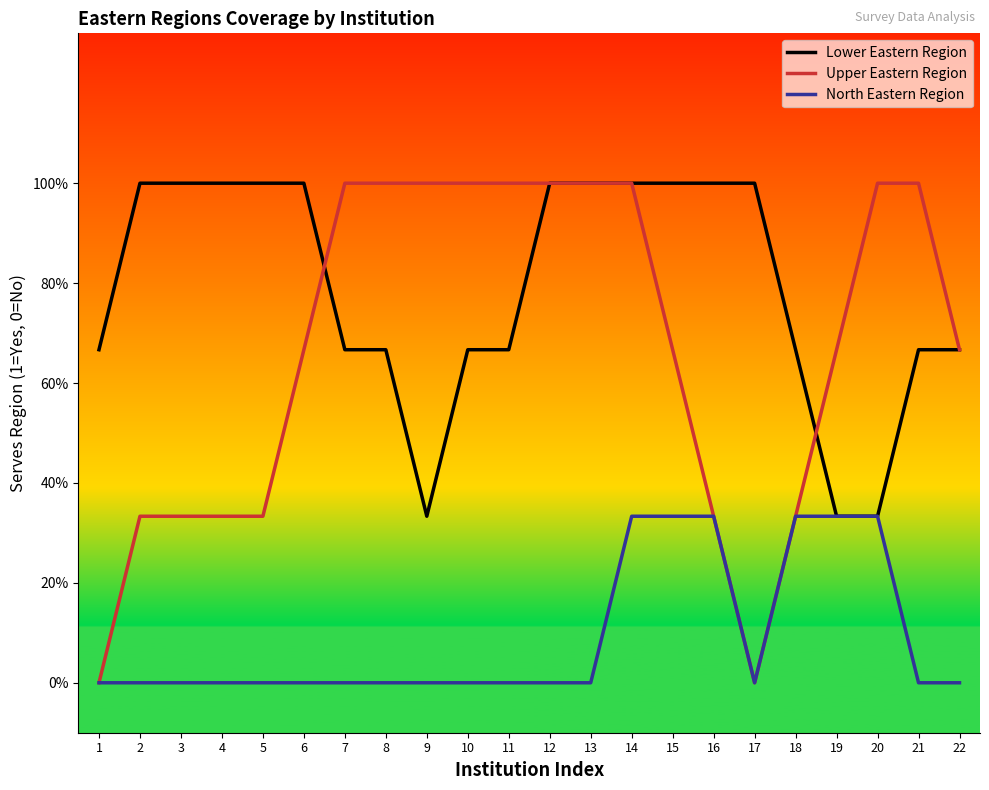

True or false: North Eastern Region and Lower Eastern Region cross at least once.

False